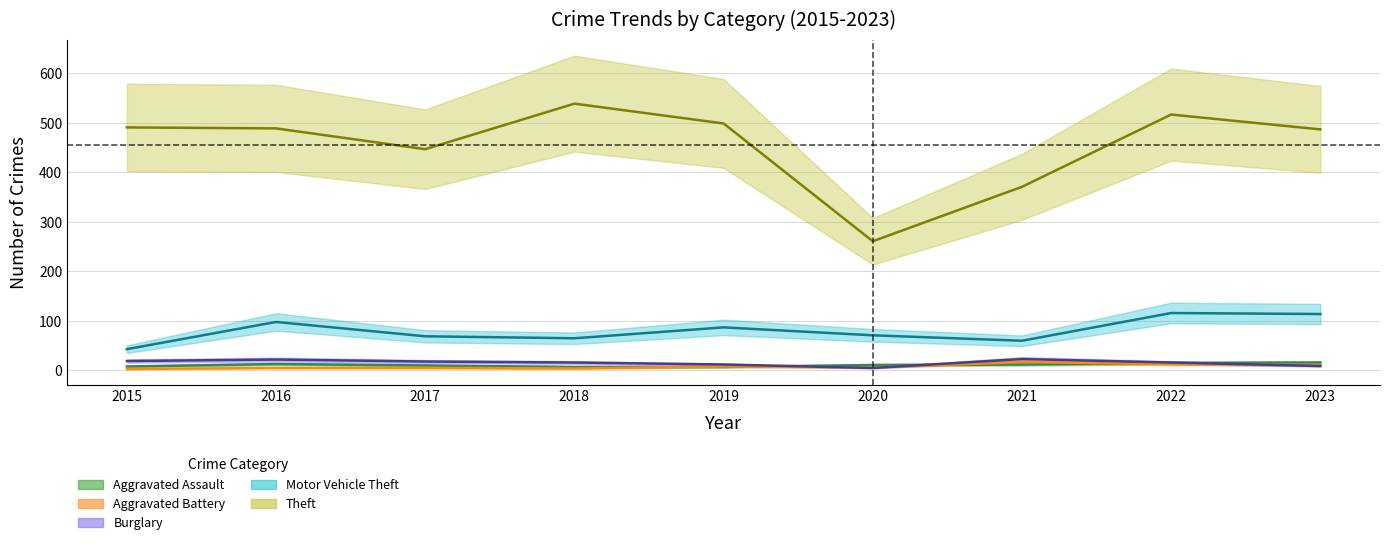

At how many categories does at least one series exceed 201?

9